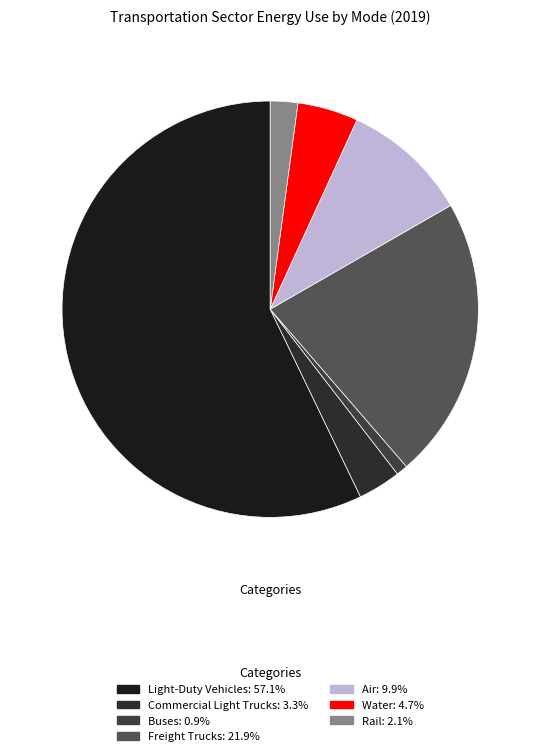

The Commercial Light Trucks slice represents 3% of the pie. True or false?

True